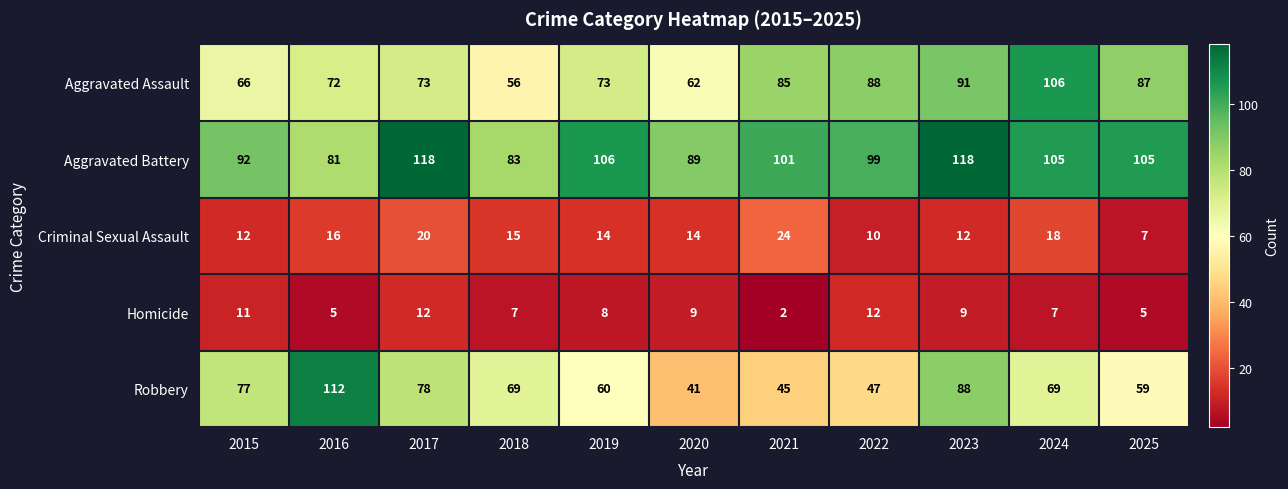

What is the sum of the Aggravated Battery values at 2018 and 2021?

184